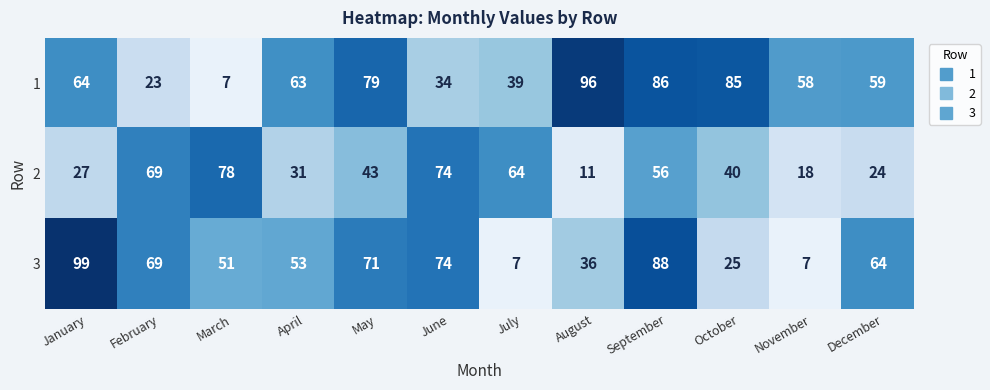

What is the difference between the highest and lowest values at February?

46